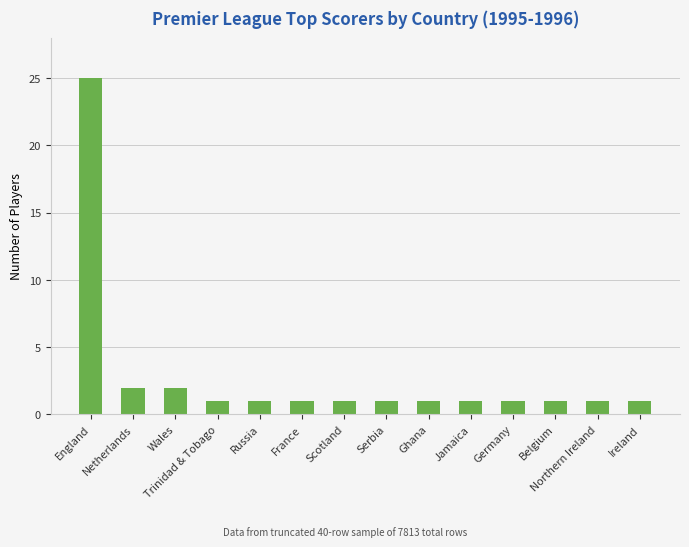

What is the change in value from Wales to Ghana?

-1